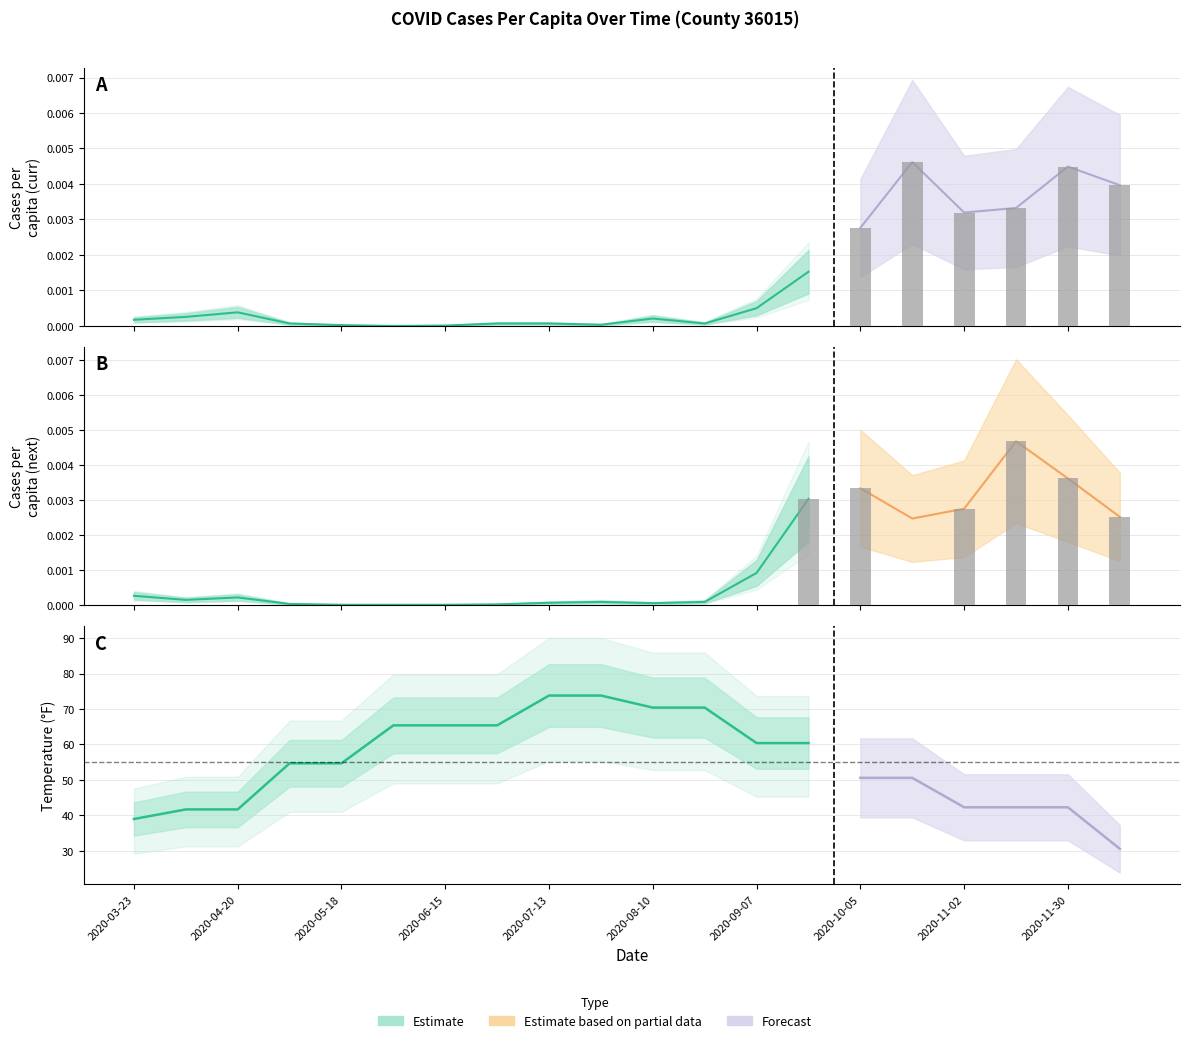

List the series in order of their peak value, lowest first.

cases_pcap, next_cases_pcap, temp